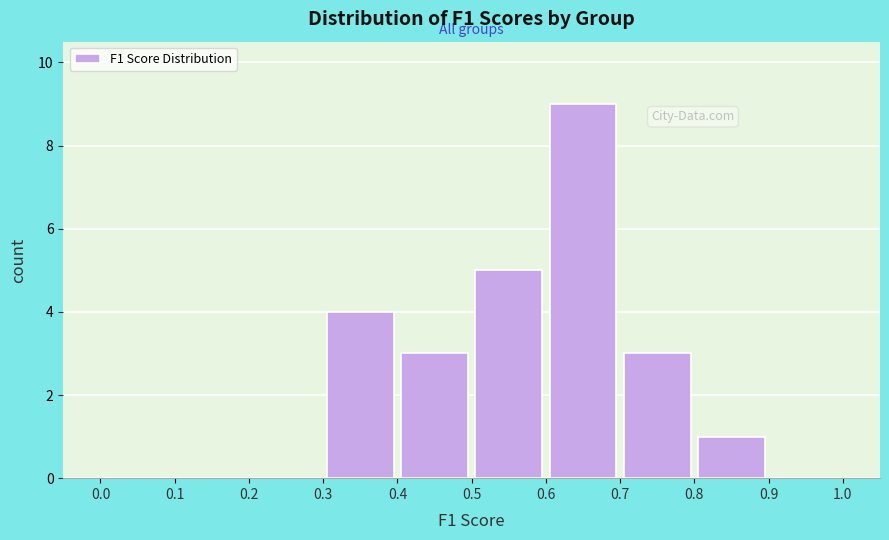

Reading left to right, transcribe this chart: for each bar, give the range it covers on the x-axis and its height. The values are not printed on the chart, so give them approximately, as read against the axis.

0.0 to 0.1: 0
0.1 to 0.2: 0
0.2 to 0.3: 0
0.3 to 0.4: 4
0.4 to 0.5: 3
0.5 to 0.6: 5
0.6 to 0.7: 9
0.7 to 0.8: 3
0.8 to 0.9: 1
0.9 to 1.0: 0